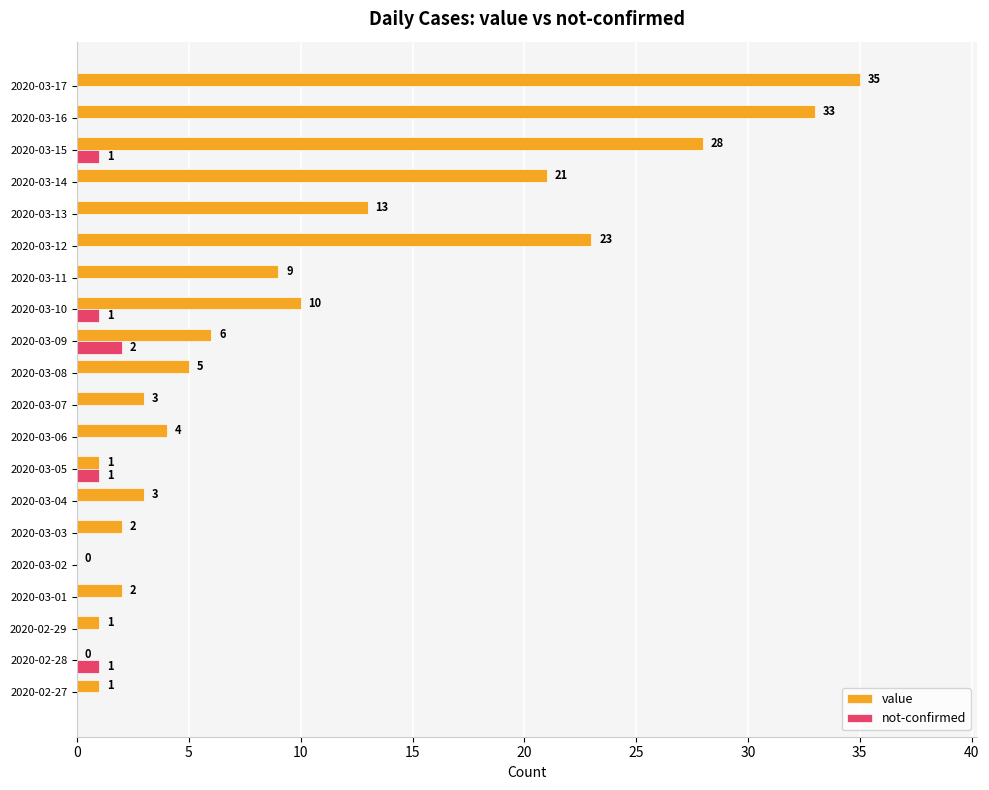

The value of value at 2020-03-08 is 5. True or false?

True